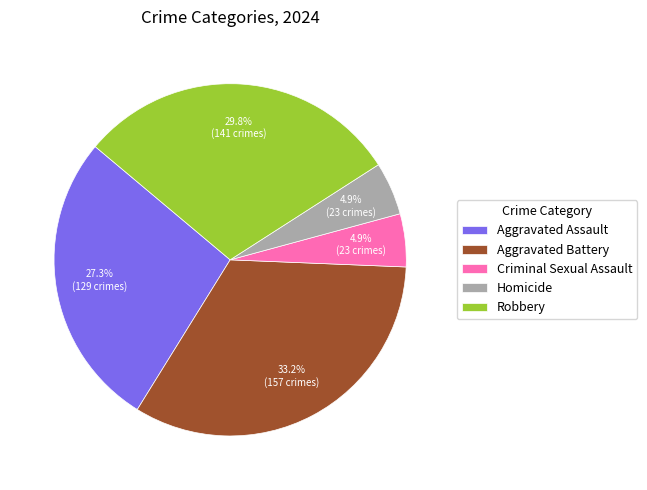

True or false: Criminal Sexual Assault accounts for 5% of the total.

True